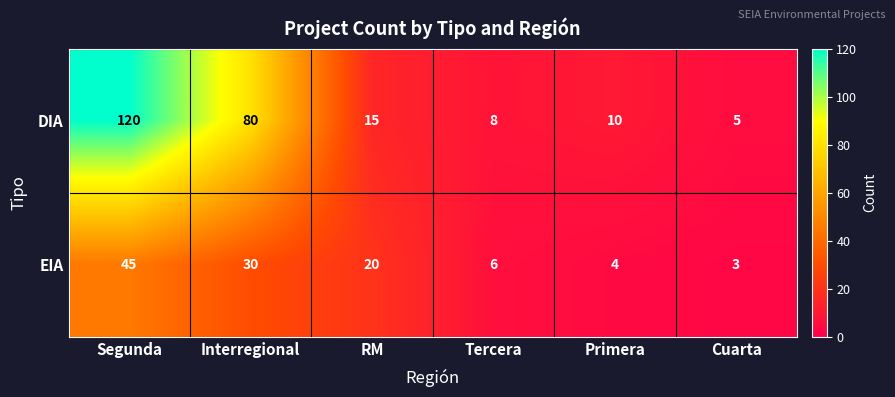

What is the sum of the DIA values at Interregional and RM?

95